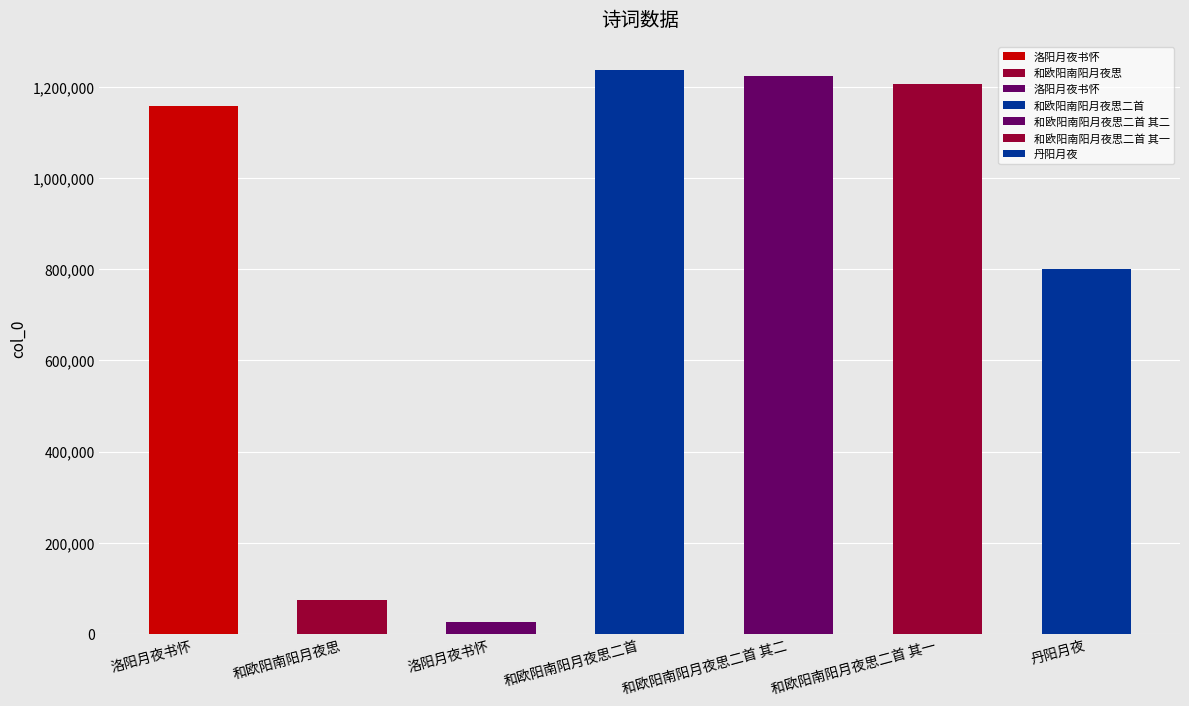

How many bars are there in total?

7